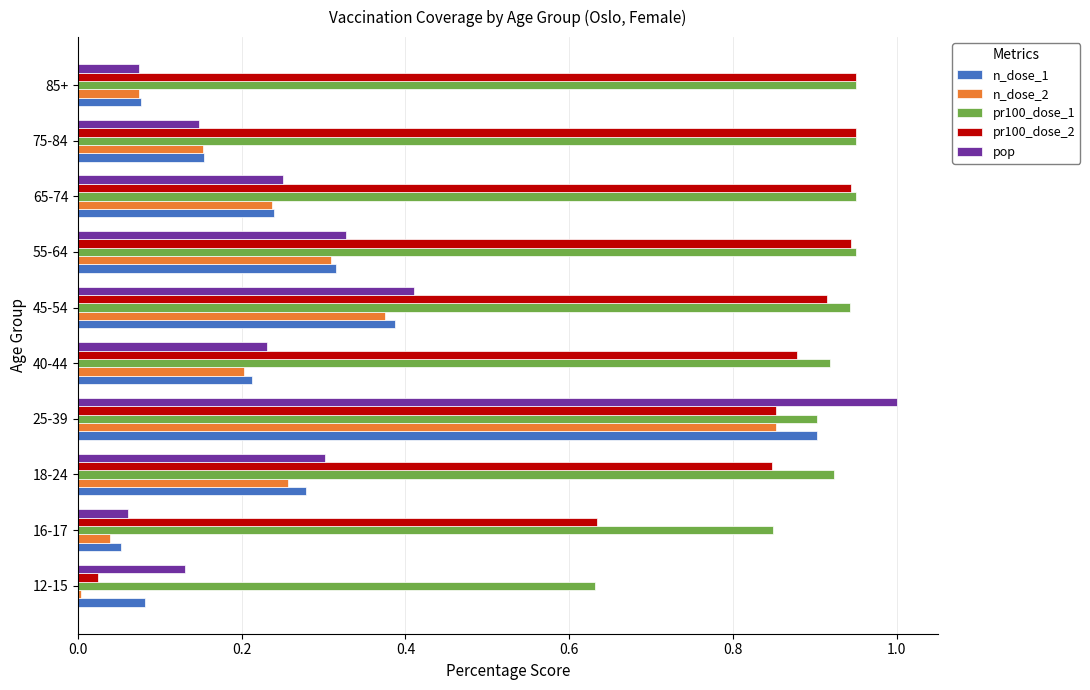

What is the difference between the highest and lowest values at 18-24?

0.7